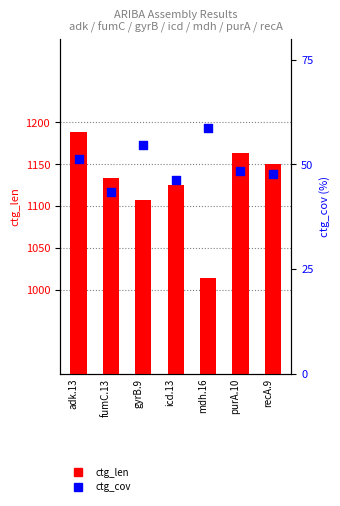

Which series has the largest total across all categories?

ctg_len